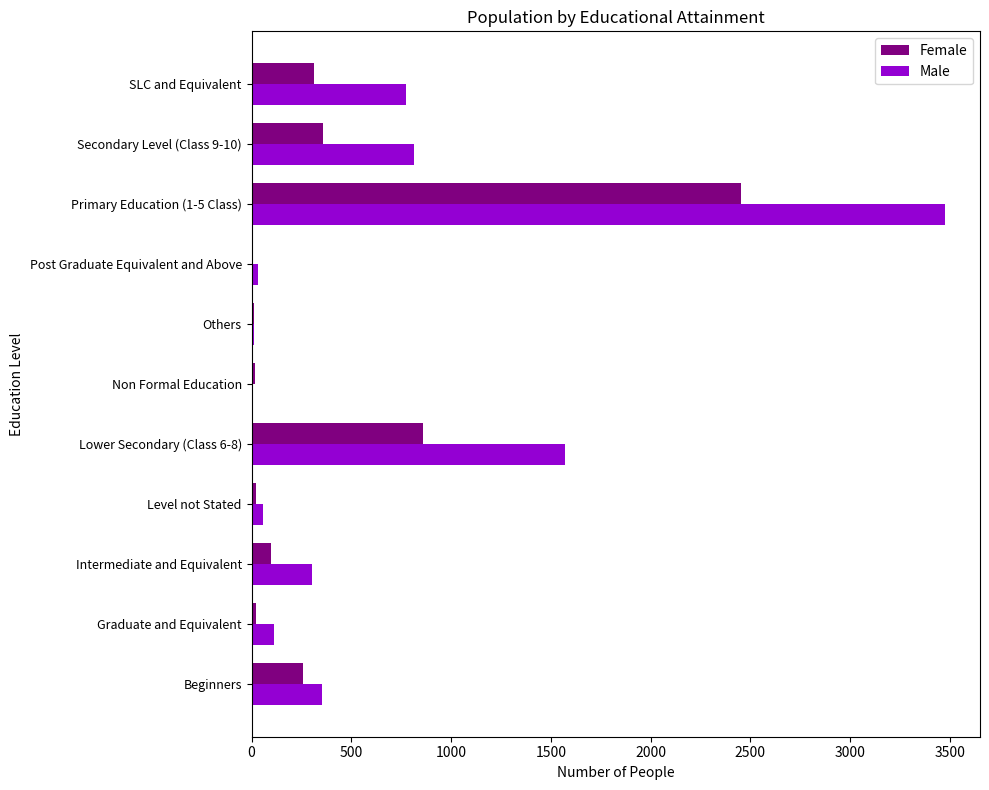

Read the Male value at Intermediate and Equivalent.

302